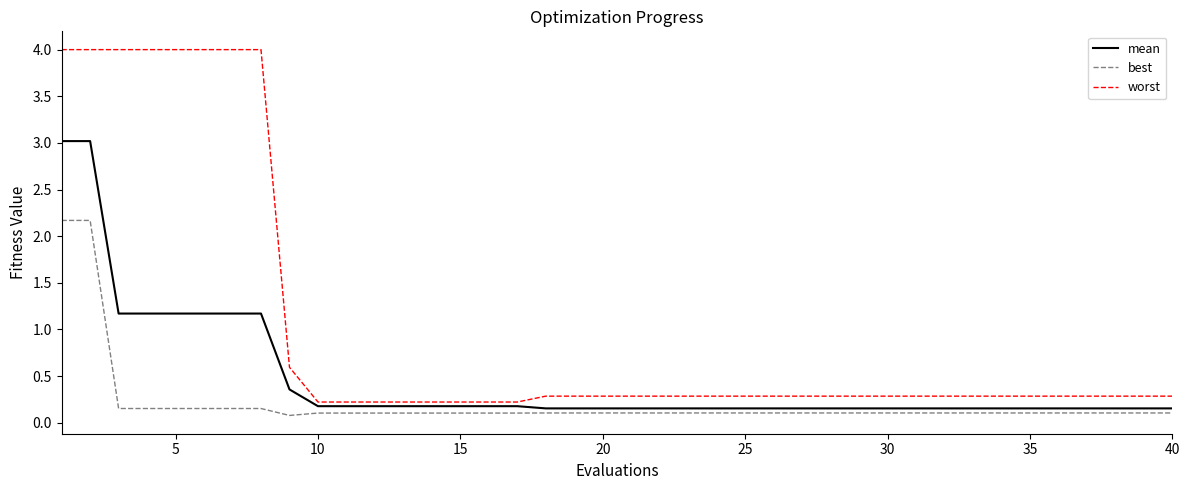

What is the maximum value shown in the chart?

4.0